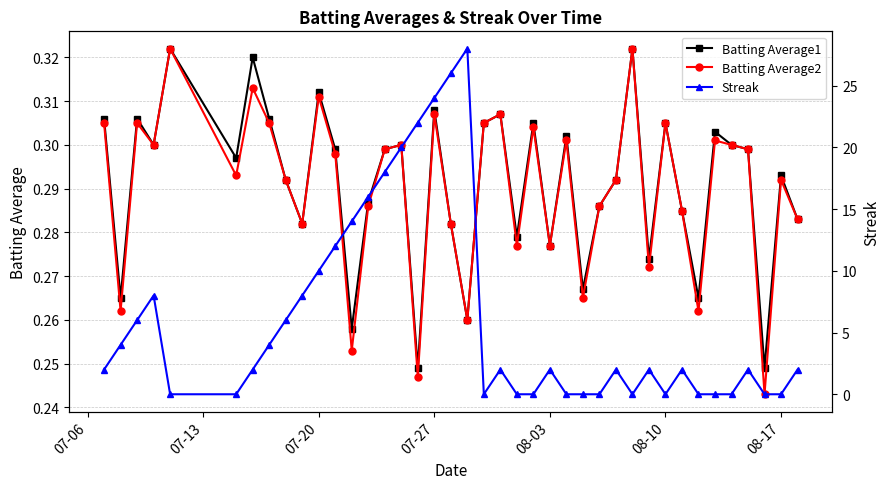

True or false: Batting Average1 has more than 1 points higher than both neighbors.

True